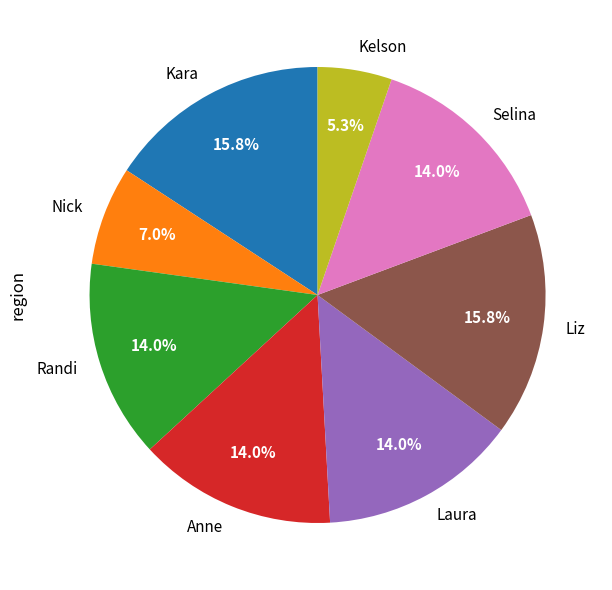

What portion of the pie excludes Nick?

93.0%